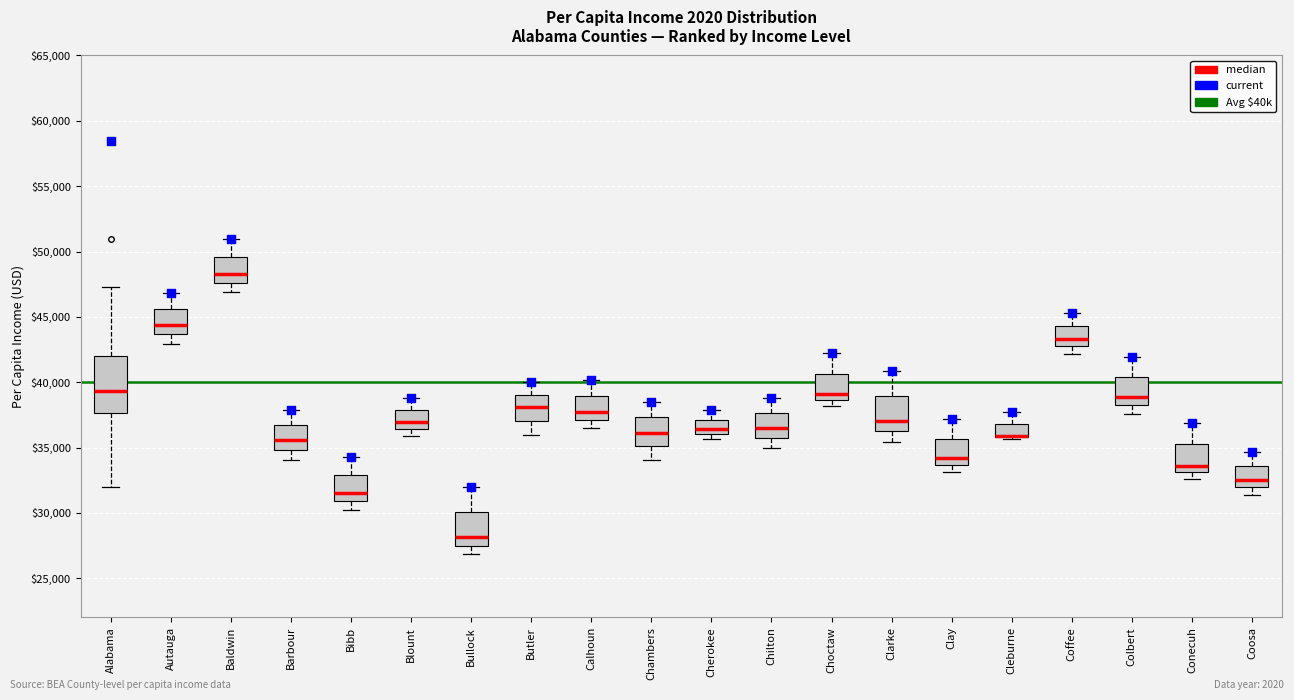

Reading left to right, read every box against the y-axis: the position of its median line, the range the box covers, and the ends of its whiskers. The values are not printed on the chart, so give them approximately, as read against the axis.

Alabama: median 39500, box 37500 to 42000, whiskers 32000 to 47500
Autauga: median 44500, box 43500 to 45500, whiskers 43000 to 47000
Baldwin: median 48500, box 47500 to 49500, whiskers 47000 to 51000
Barbour: median 35500, box 35000 to 36500, whiskers 34000 to 38000
Bibb: median 31500, box 31000 to 33000, whiskers 30500 to 34500
Blount: median 37000, box 36500 to 38000, whiskers 36000 to 39000
Bullock: median 28000, box 27500 to 30000, whiskers 27000 to 32000
Butler: median 38000, box 37000 to 39000, whiskers 36000 to 40000
Calhoun: median 37500, box 37000 to 39000, whiskers 36500 to 40000
Chambers: median 36000, box 35000 to 37500, whiskers 34000 to 38500
Cherokee: median 36500, box 36000 to 37000, whiskers 35500 to 38000
Chilton: median 36500, box 35500 to 37500, whiskers 35000 to 39000
Choctaw: median 39000, box 38500 to 40500, whiskers 38000 to 42000
Clarke: median 37000, box 36000 to 39000, whiskers 35500 to 41000
Clay: median 34000, box 33500 to 35500, whiskers 33000 to 37000
Cleburne: median 36000 (drawn on the box's lower edge), box 36000 to 37000, whiskers 35500 to 37500
Coffee: median 43500, box 42500 to 44500, whiskers 42000 to 45500
Colbert: median 39000, box 38000 to 40500, whiskers 37500 to 42000
Conecuh: median 33500, box 33000 to 35500, whiskers 32500 to 37000
Coosa: median 32500, box 32000 to 33500, whiskers 31500 to 34500